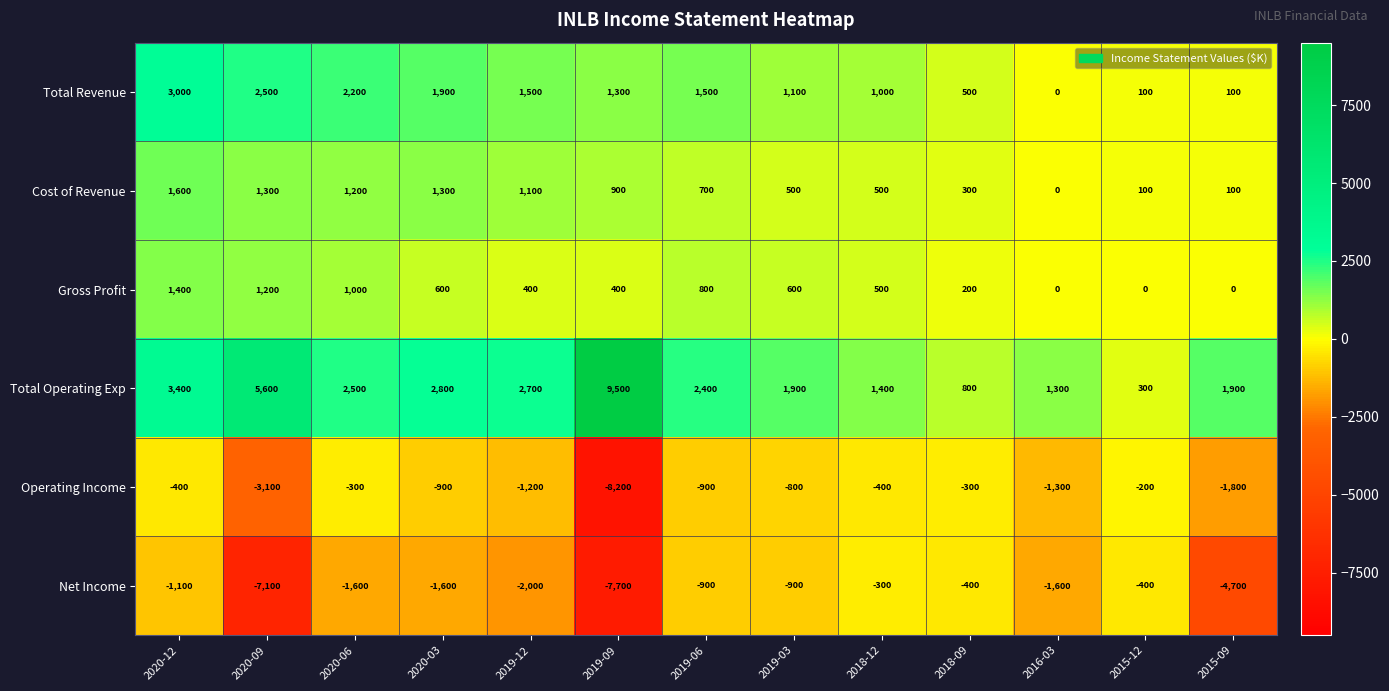

Rank the series by their maximum value, from highest to lowest.

Total Operating Exp, Total Revenue, Cost of Revenue, Gross Profit, Operating Income, Net Income